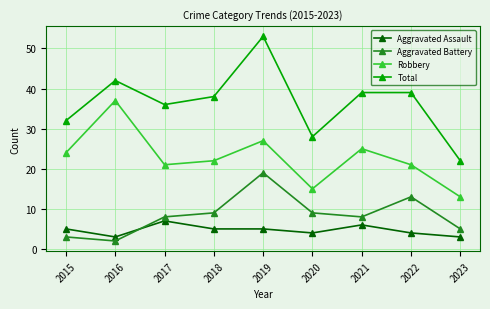

At which category is the sum across all series the highest?

2019